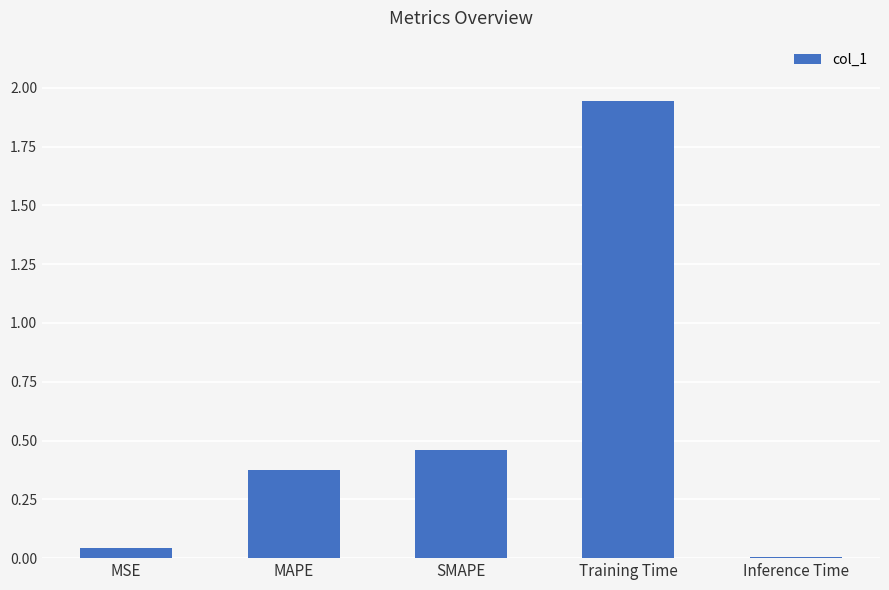

What position from the left is Inference Time?

5